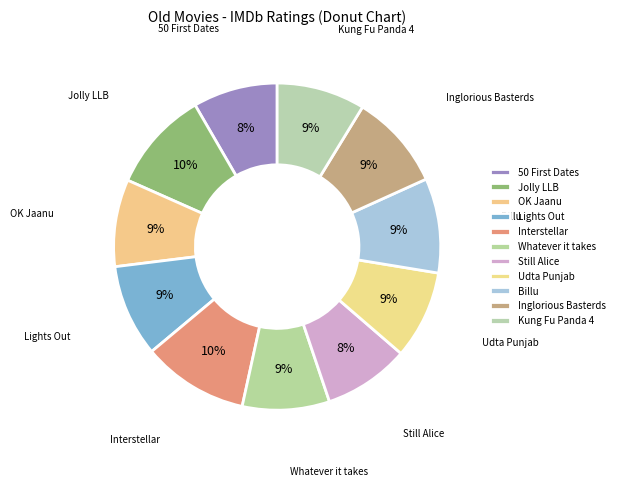

Does any single category account for the majority?

No